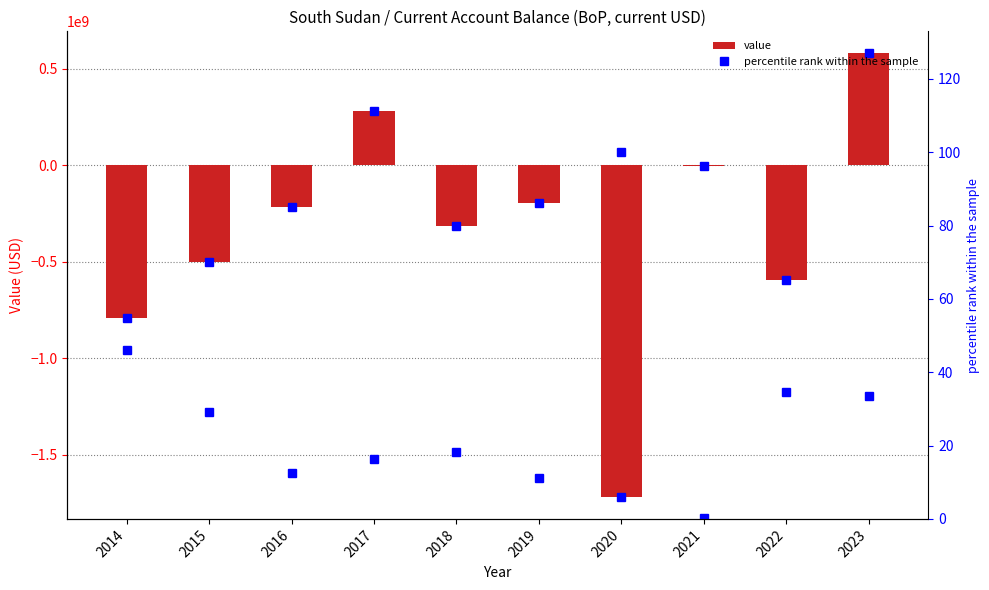

What is the greatest value displayed?

577900000.0